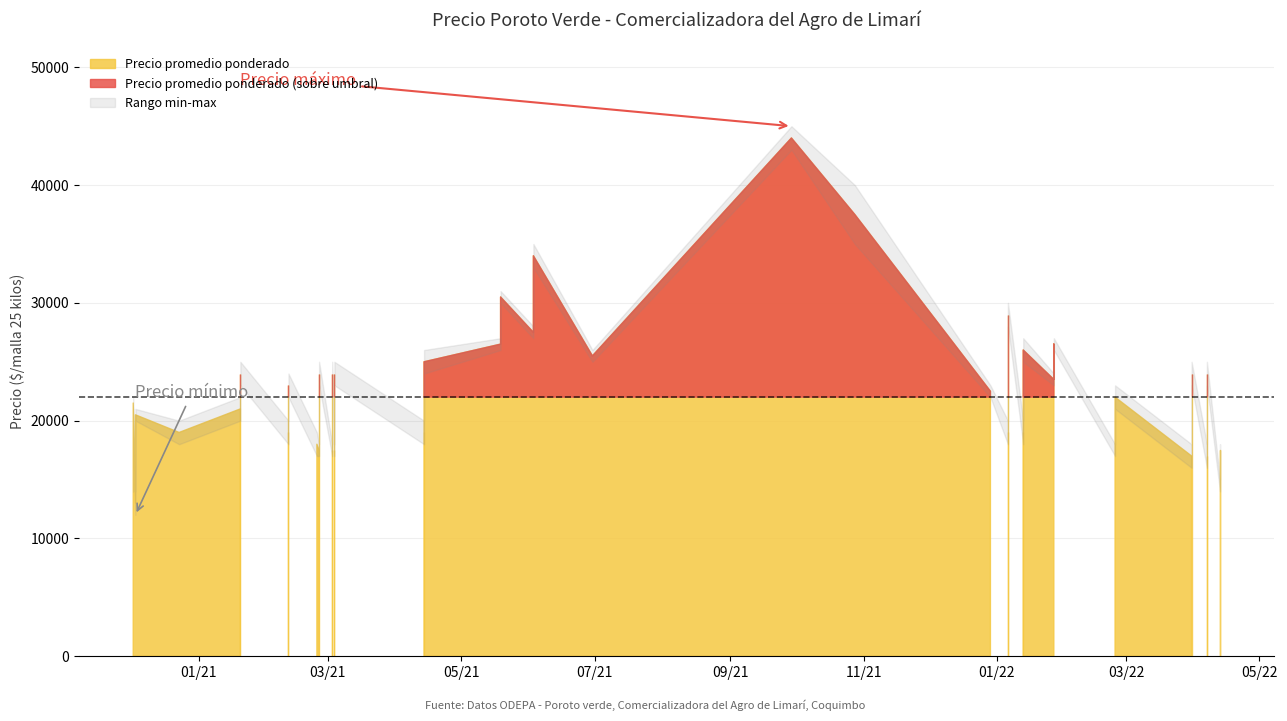

How many interior local peaks does the Precio minimo series have?

15